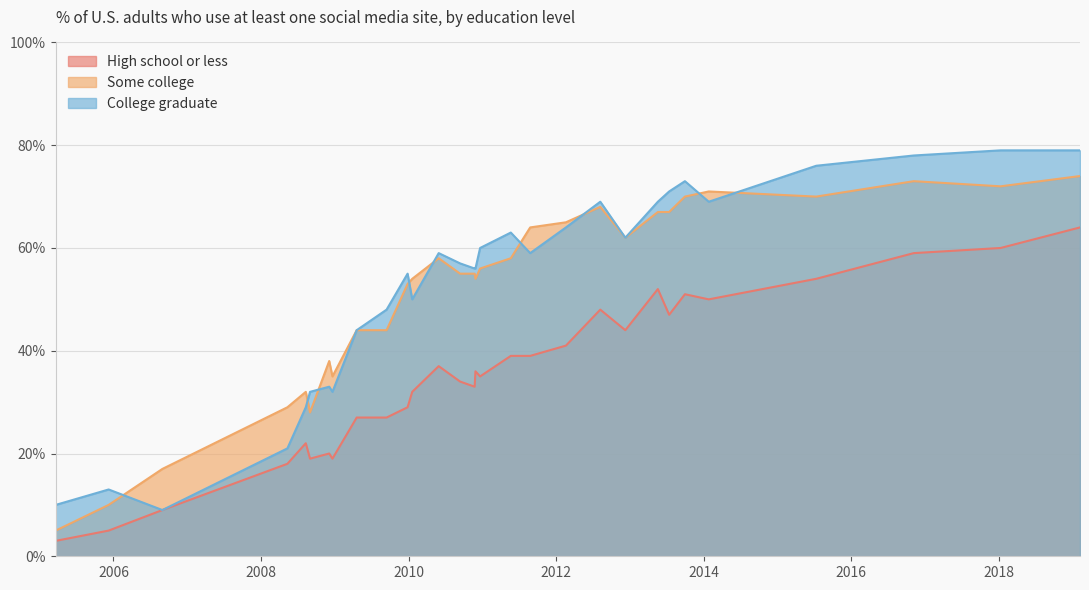

Does the chart display data point markers on the line(s)?

No